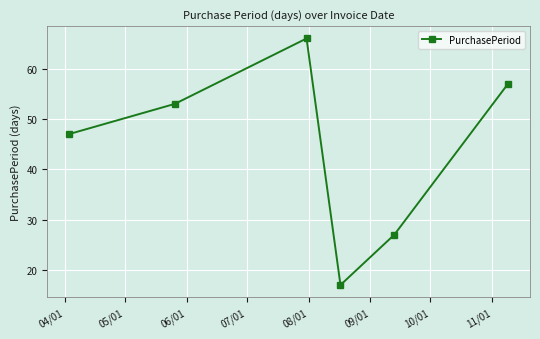

What is the greatest value displayed?

66